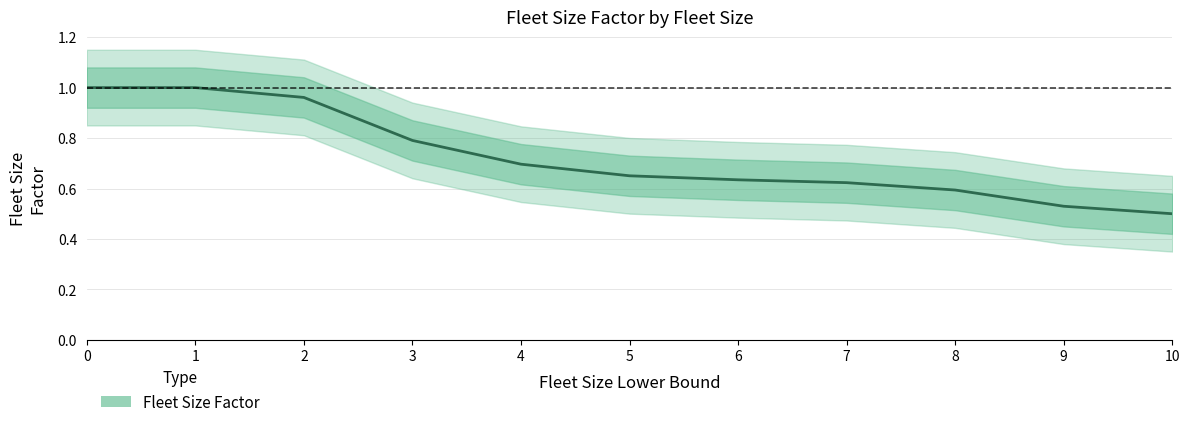

Between 4 and 9, which is larger?

4